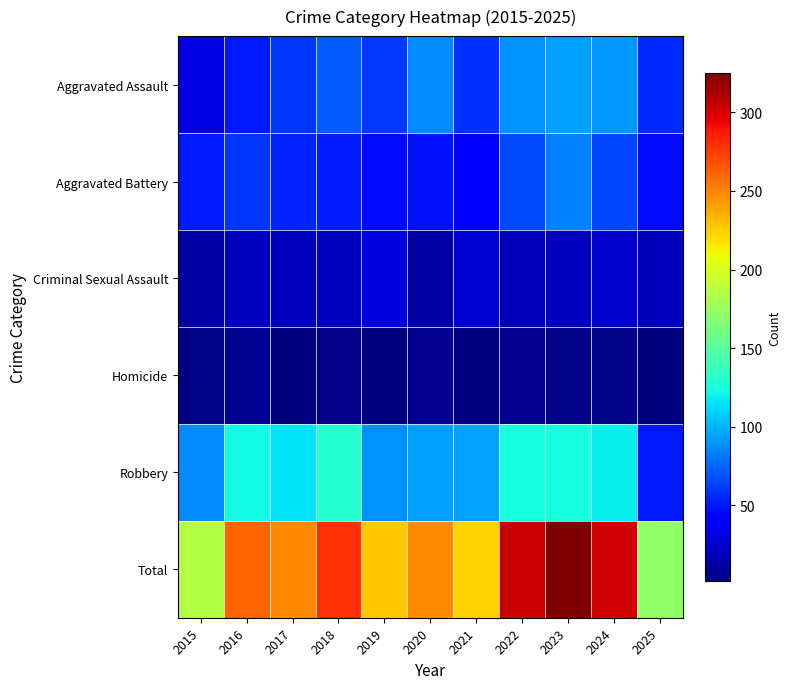

At how many categories does at least one series exceed 171?

11